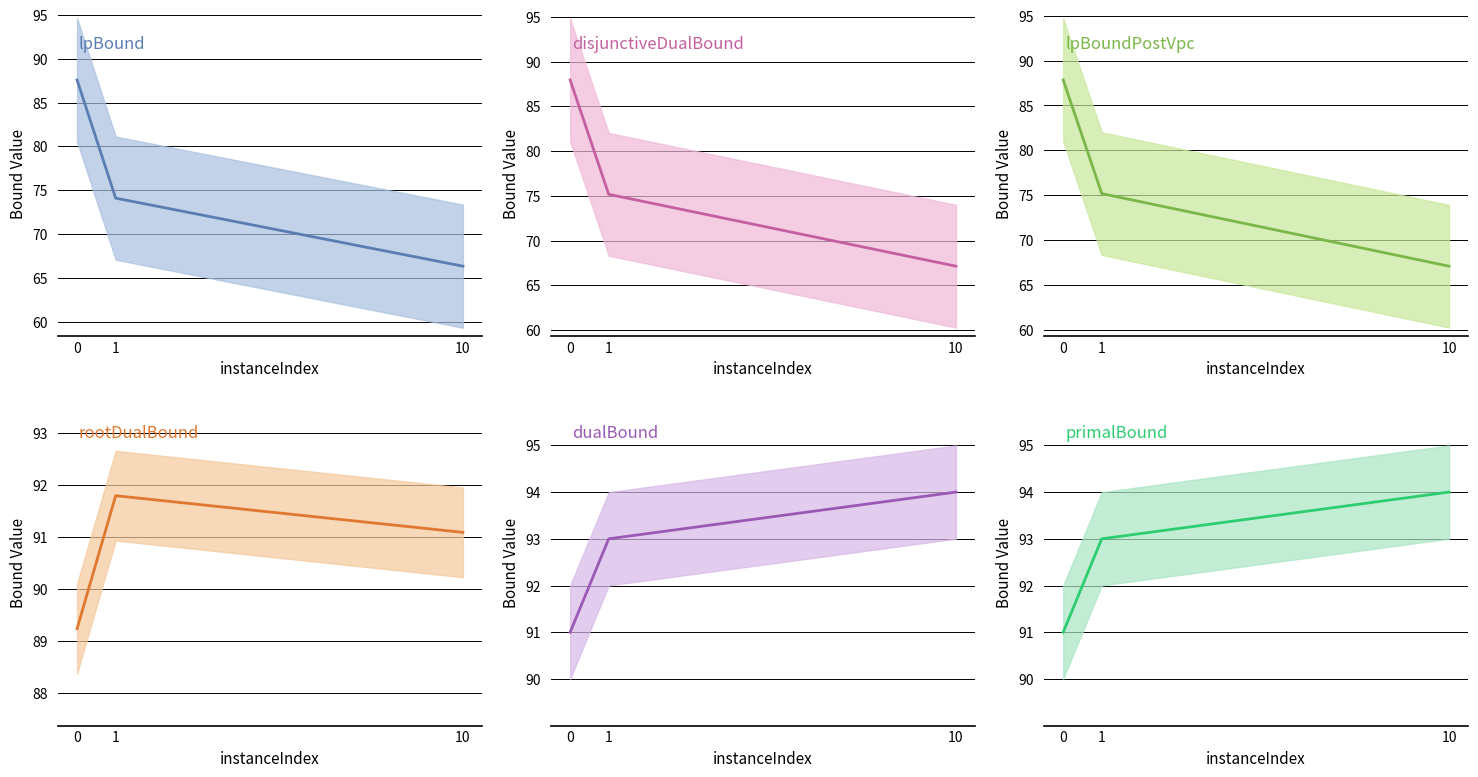

What are all the series names shown in the legend?

lpBound, disjunctiveDualBound, lpBoundPostVpc, rootDualBound, dualBound, primalBound